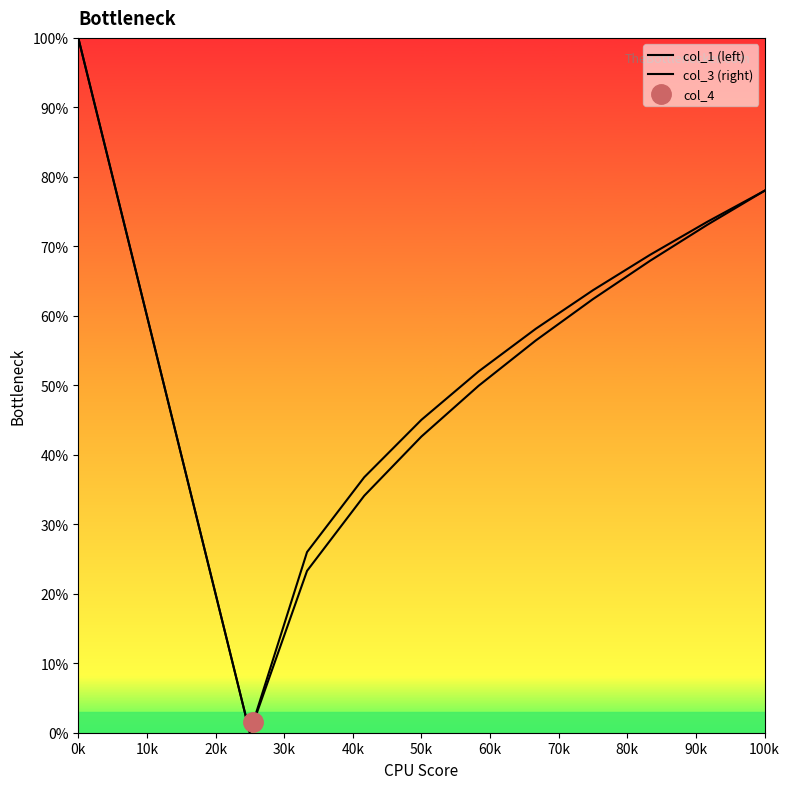

Is it true that col_1 (left) equals 71.5 at 50k?

False